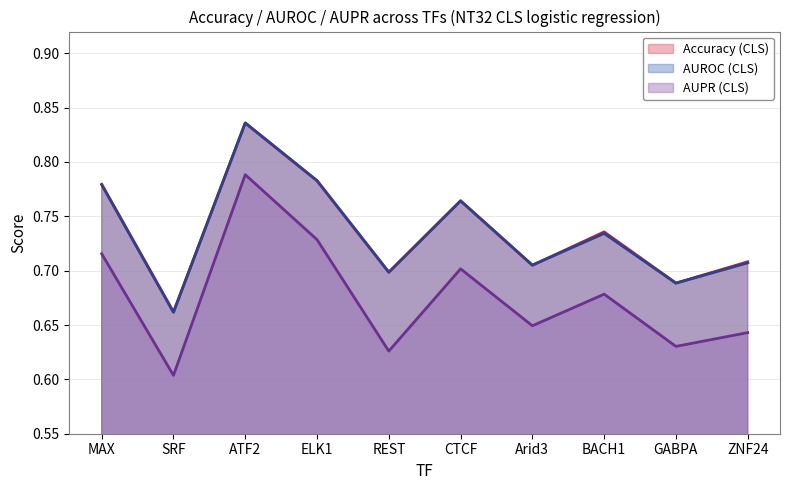

The value of AUPR (CLS) at BACH1 is 0.1. True or false?

False